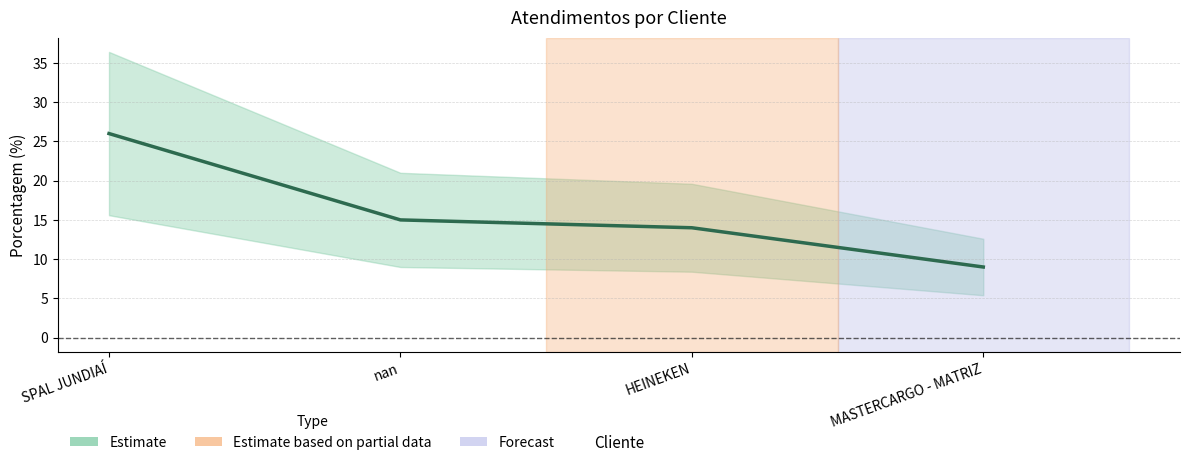

What is the change in value from SPAL JUNDIAÍ to nan?

-11